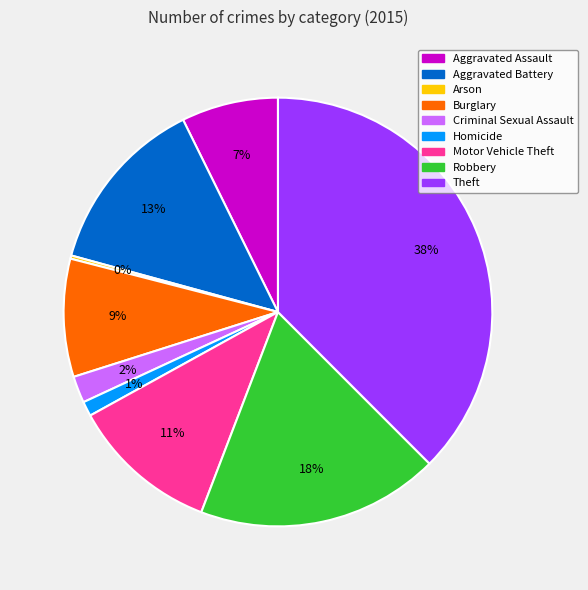

Which category has the biggest portion of the pie?

Theft